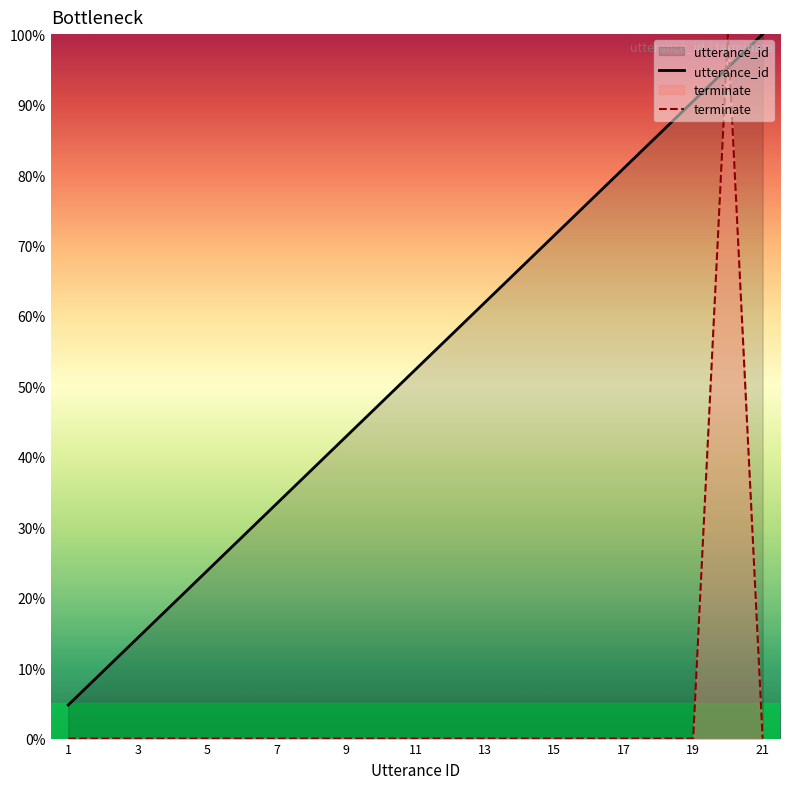

What value does the utterance_id series have at 19?

90.5